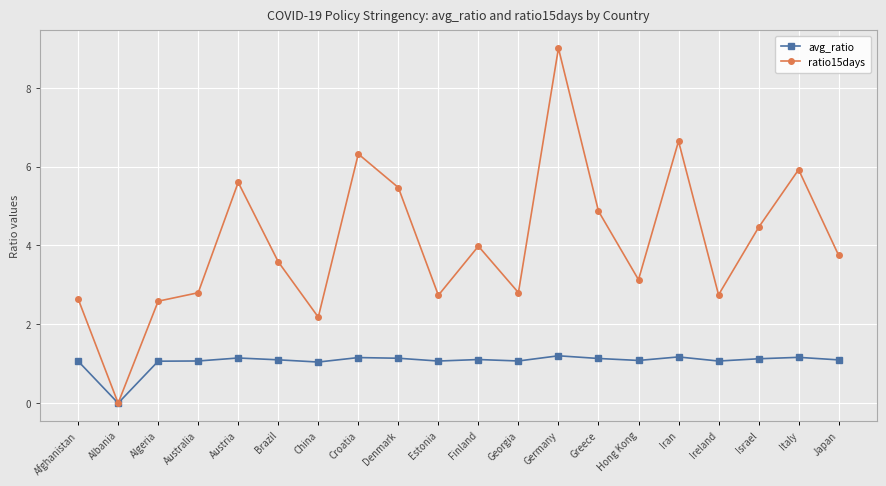

List the series in order of their overall mean, highest first.

ratio15days, avg_ratio